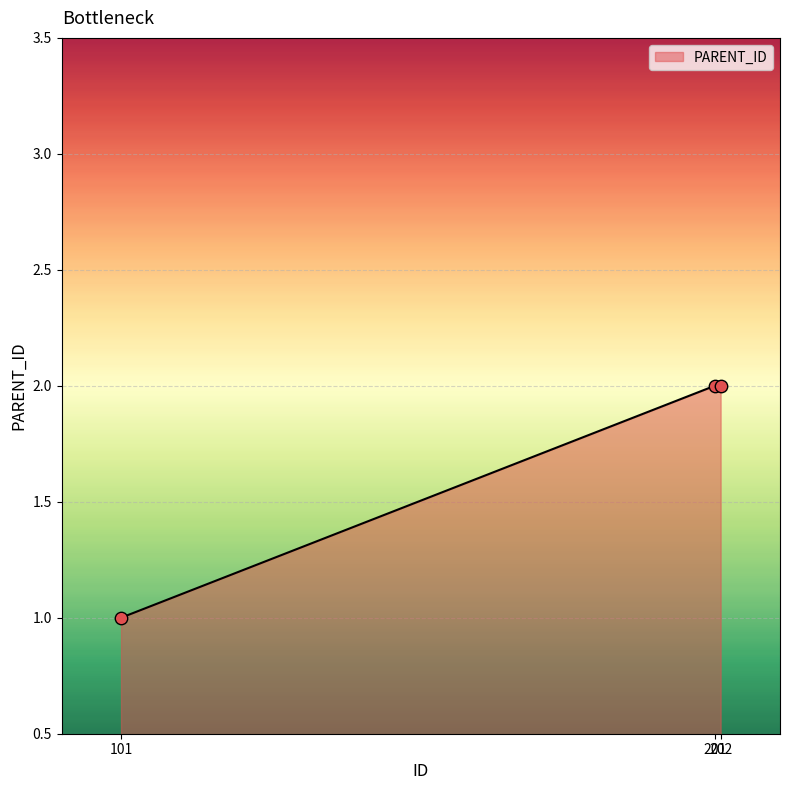

Which has a higher value, 101 or 201?

201